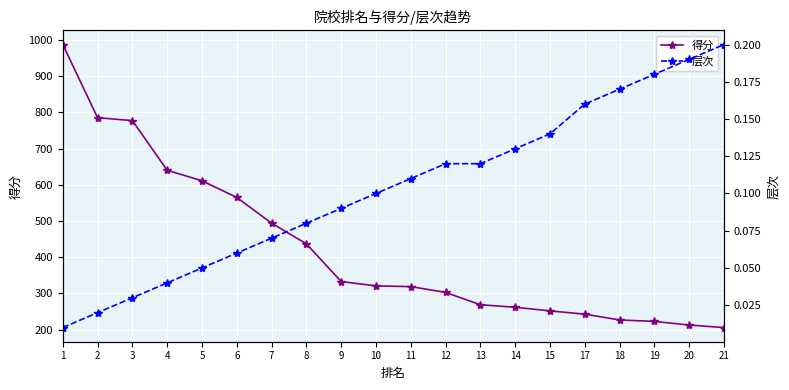

Reading right to left, what are all the values shown in this chart?

得分: 21=206.0	20=213.0	19=223.0	18=227.0	17=243.0	15=252.0	14=262.0	13=269.0	12=303.0	11=319.0	10=321.0	9=333.0	8=437.0	7=494.0	6=565.0	5=611.0	4=640.0	3=777.0	2=785.0	1=987.0
层次: 21=0.2	20=0.2	19=0.2	18=0.2	17=0.2	15=0.1	14=0.1	13=0.1	12=0.1	11=0.1	10=0.1	9=0.1	8=0.1	7=0.1	6=0.1	5=0.1	4=0.0	3=0.0	2=0.0	1=0.0